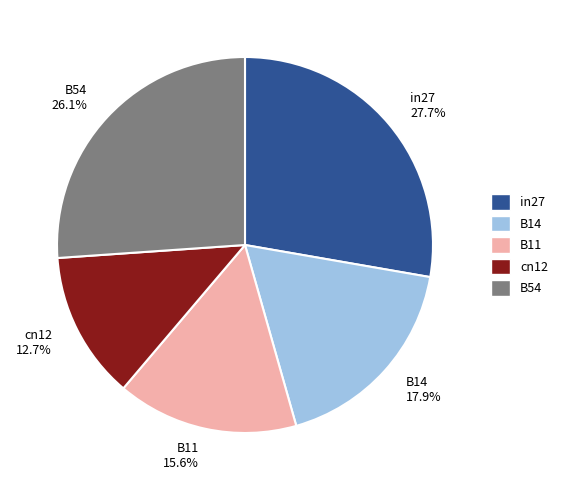

What is the largest slice in the pie chart?

in27